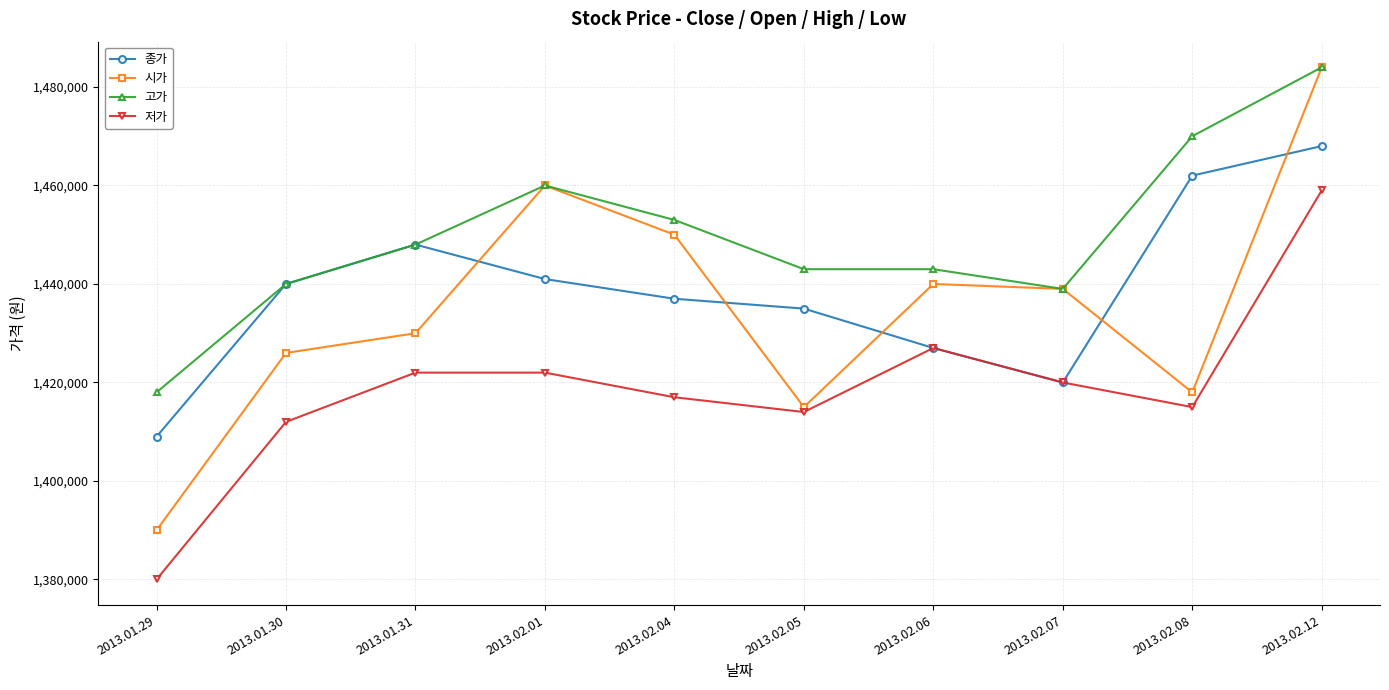

Reading left to right, extract all data points from this chart.

종가: 1409000	1440000	1448000	1441000	1437000	1435000	1427000	1420000	1462000	1468000
시가: 1390000	1426000	1430000	1460000	1450000	1415000	1440000	1439000	1418000	1484000
고가: 1418000	1440000	1448000	1460000	1453000	1443000	1443000	1439000	1470000	1484000
저가: 1380000	1412000	1422000	1422000	1417000	1414000	1427000	1420000	1415000	1459000